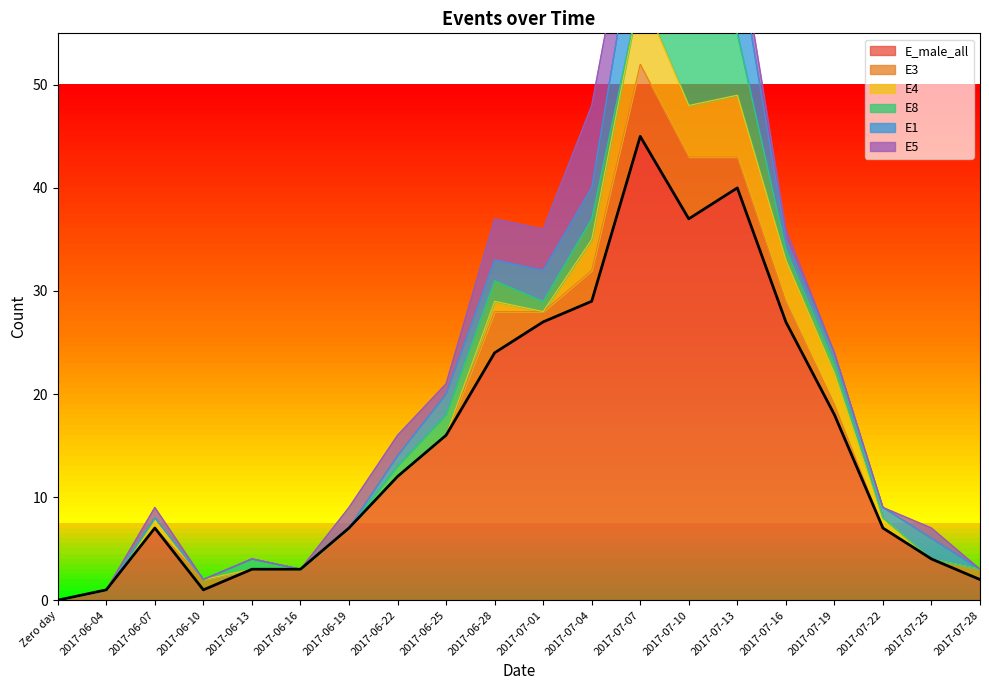

Which has a higher value, 2017-06-28 or 2017-06-19?

2017-06-28